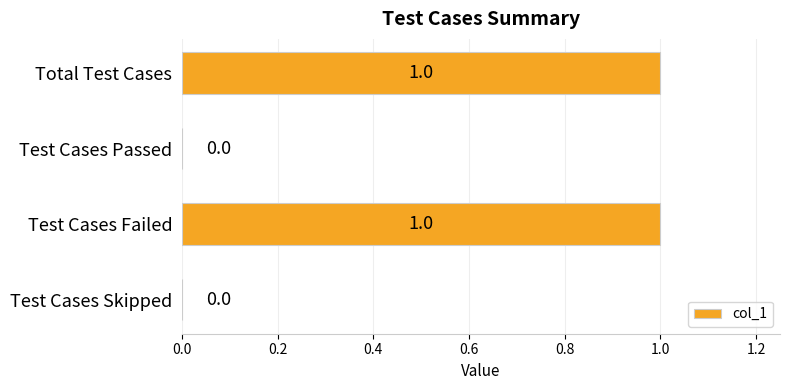

Reading top to bottom, transcribe all the data shown in this chart.

Total Test Cases=1	Test Cases Passed=0	Test Cases Failed=1	Test Cases Skipped=0